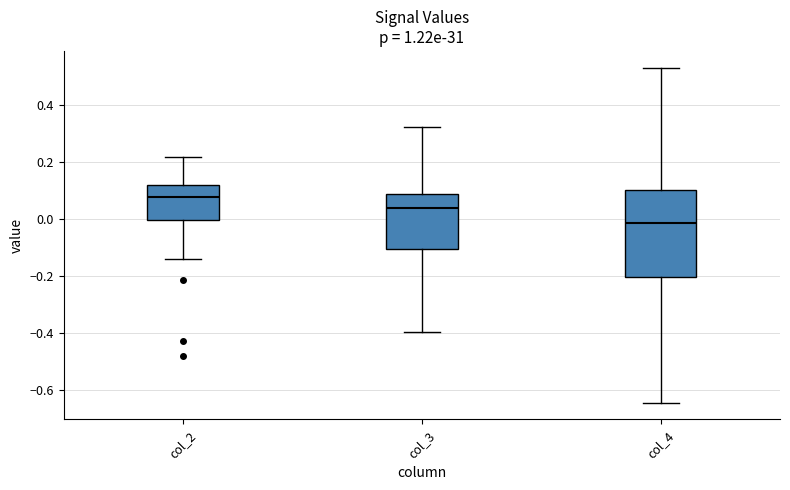

Reading left to right, transcribe this box plot: for each box, give where its median line is, the range the box spans, and where its two whiskers end, as read against the y-axis. The values are not printed on the chart, so give them approximately, as read against the axis.

col_2: median 0.08, box 0.00 to 0.12, whiskers -0.14 to 0.22
col_3: median 0.04, box -0.10 to 0.08, whiskers -0.40 to 0.32
col_4: median -0.02, box -0.20 to 0.10, whiskers -0.64 to 0.52